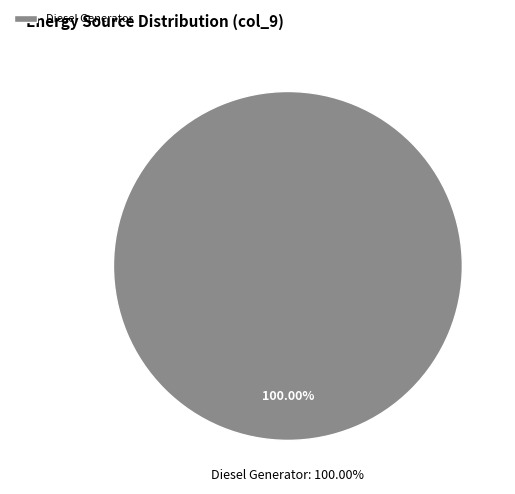

Is it true that Owned Batteries is 1% of the pie?

False